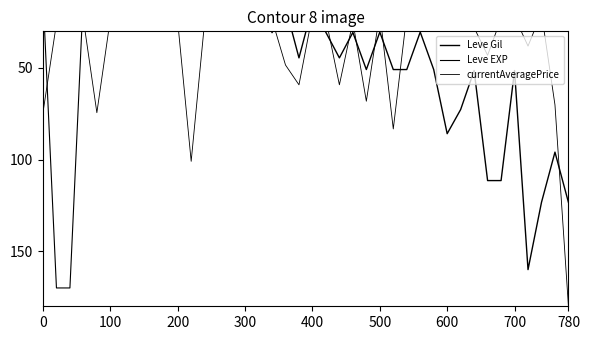

In Leve EXP, how many points are higher than both neighbors (excluding endpoints)?

8